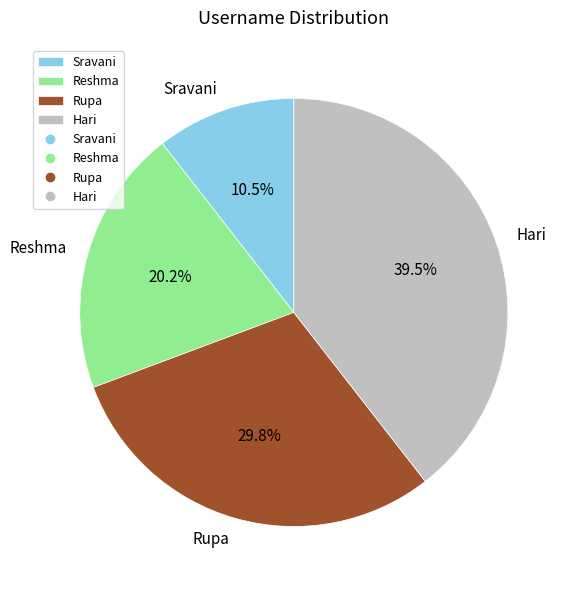

To the nearest percent, what is the combined percentage of Rupa and Hari?

69%